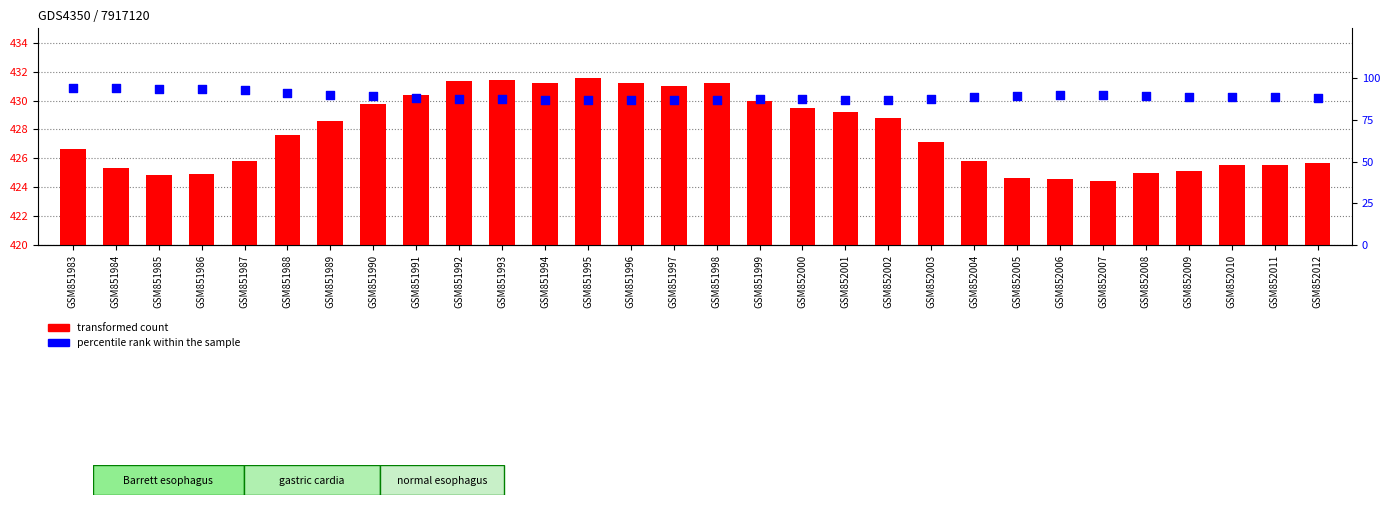

What is the total value across all series at GSM851994?

518.5